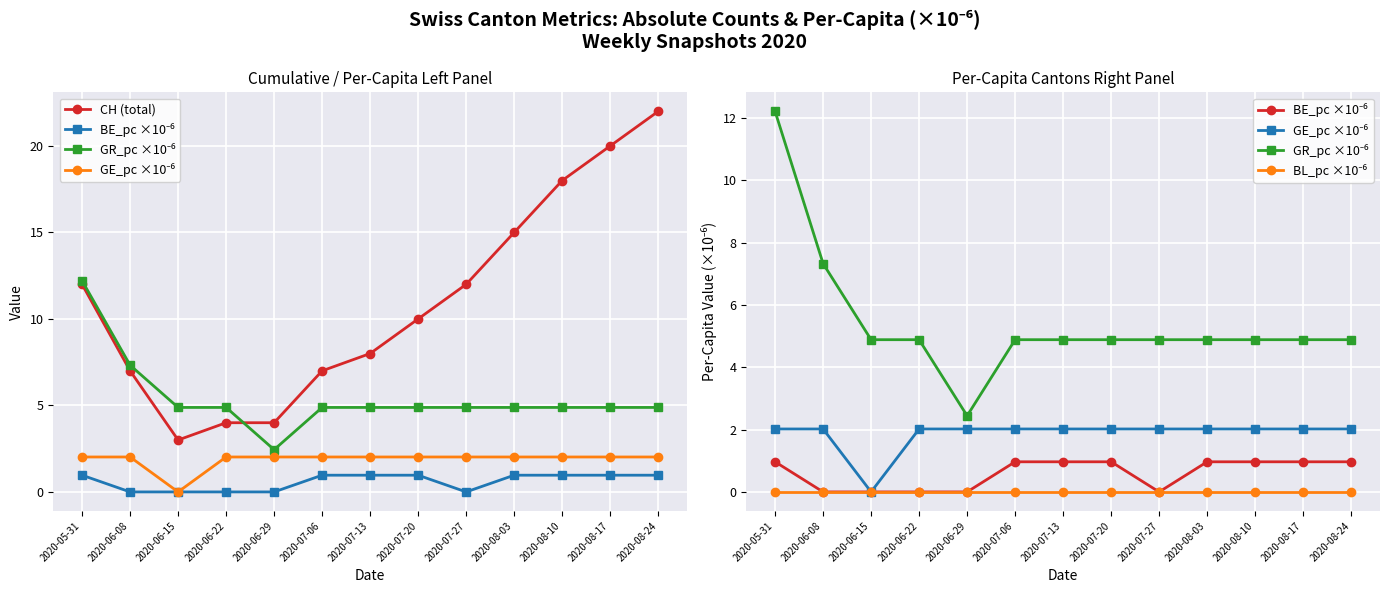

Which series has the largest range (max minus min)?

CH (total)